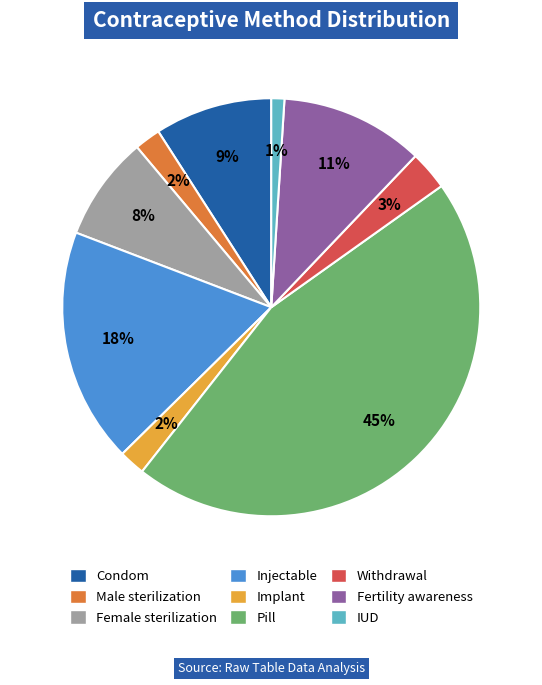

Do IUD and Injectable together represent more than half of the pie?

No